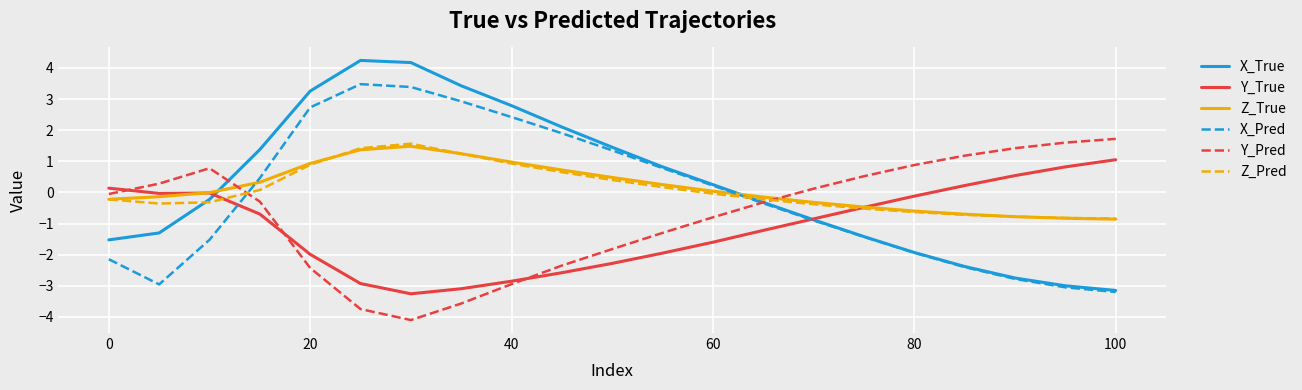

What is the greatest value displayed?

4.2